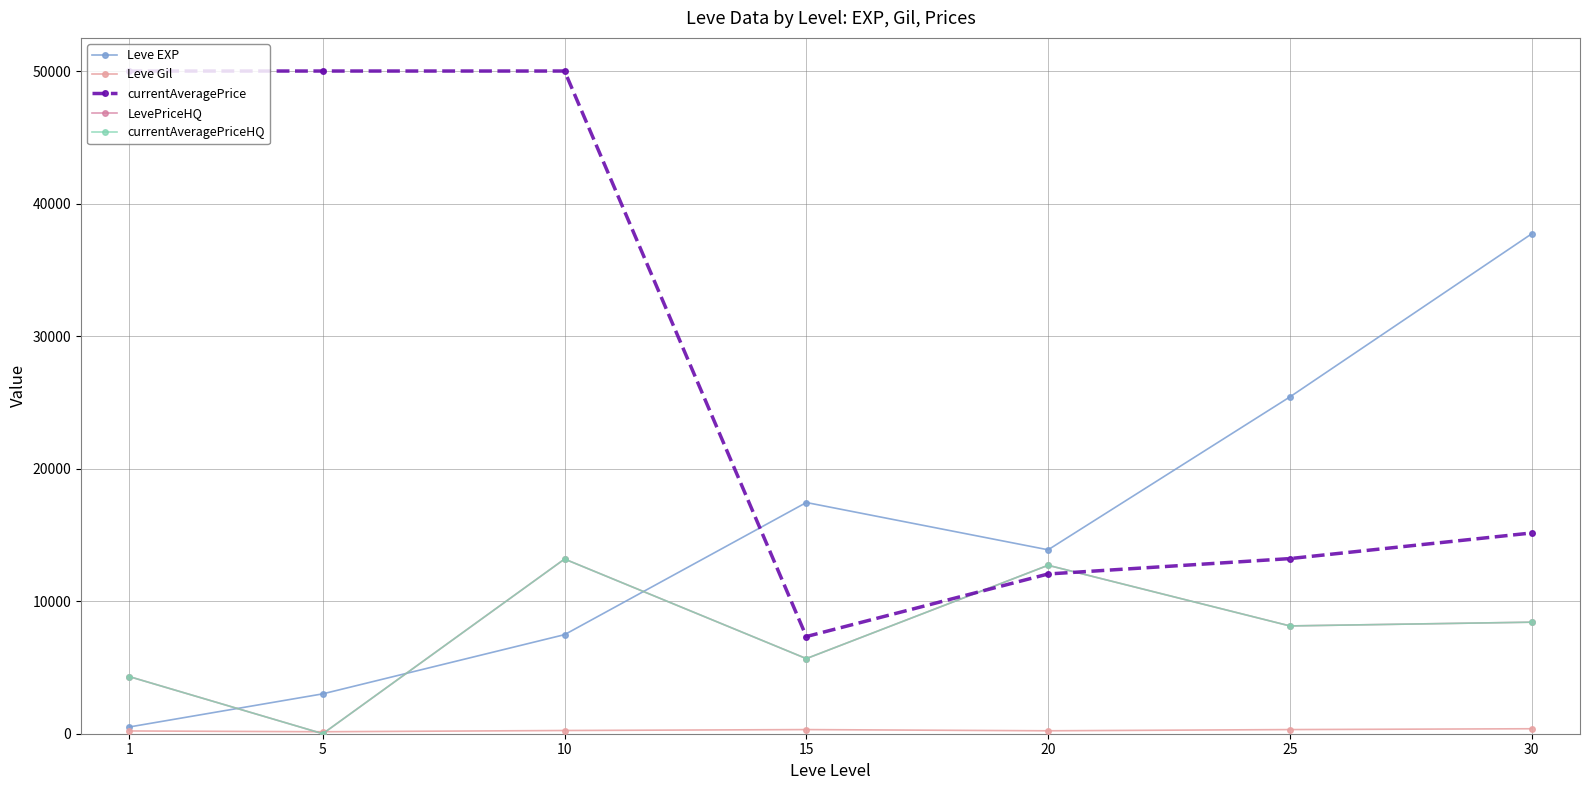

Which series has the largest range (max minus min)?

currentAveragePrice